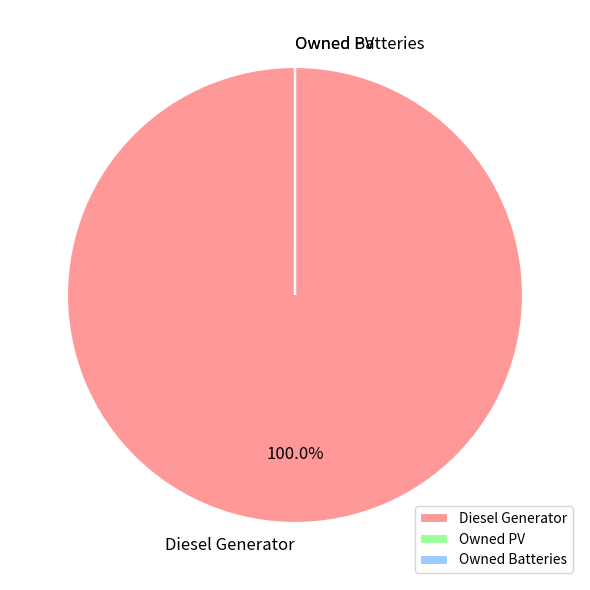

Is it true that Diesel Generator is 89% of the pie?

False